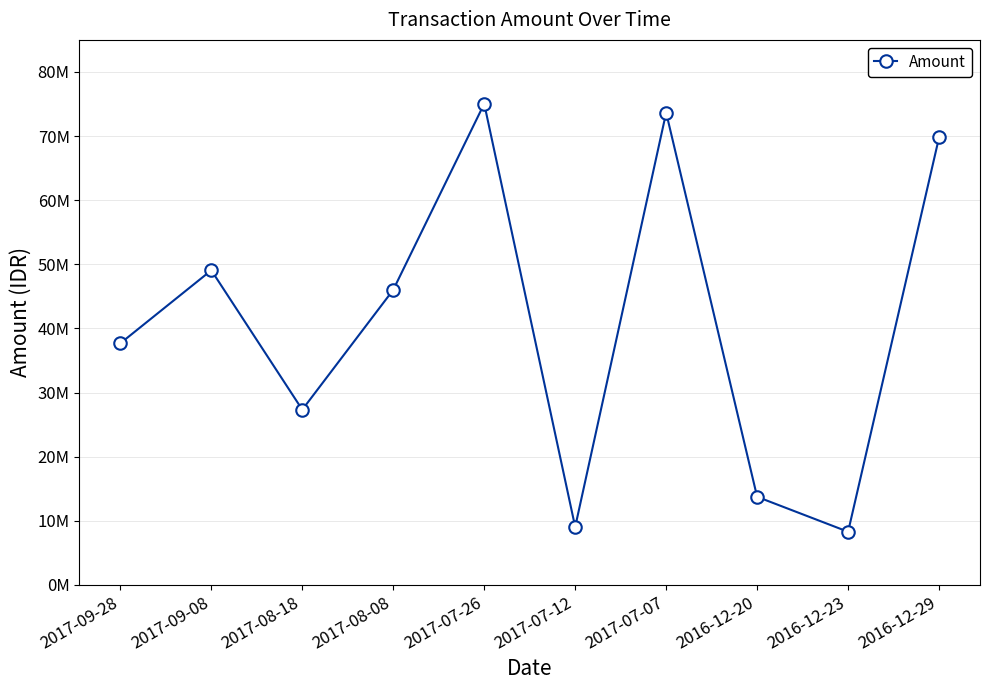

What is the sum of the values at 2017-08-18 and 2017-07-26?

102381000